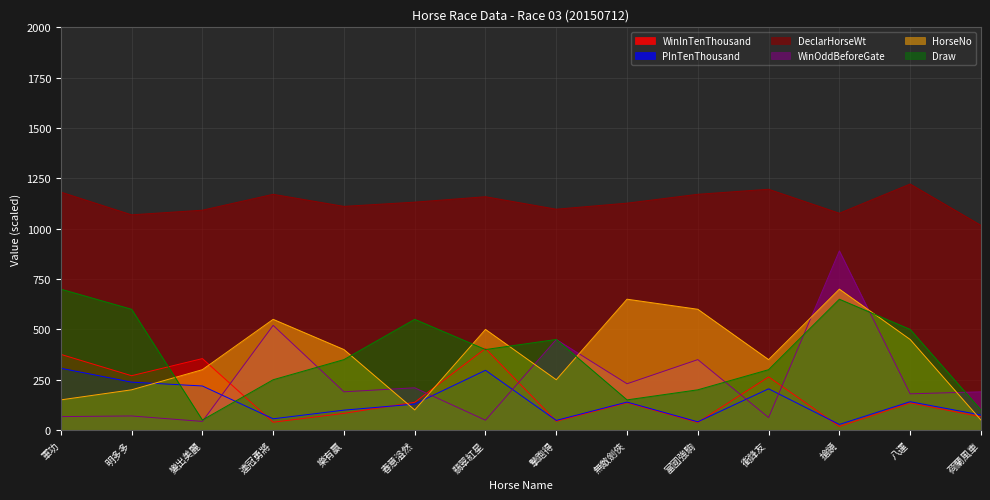

What value does the PInTenThousand series have at 變出美麗, to the nearest 10?

220